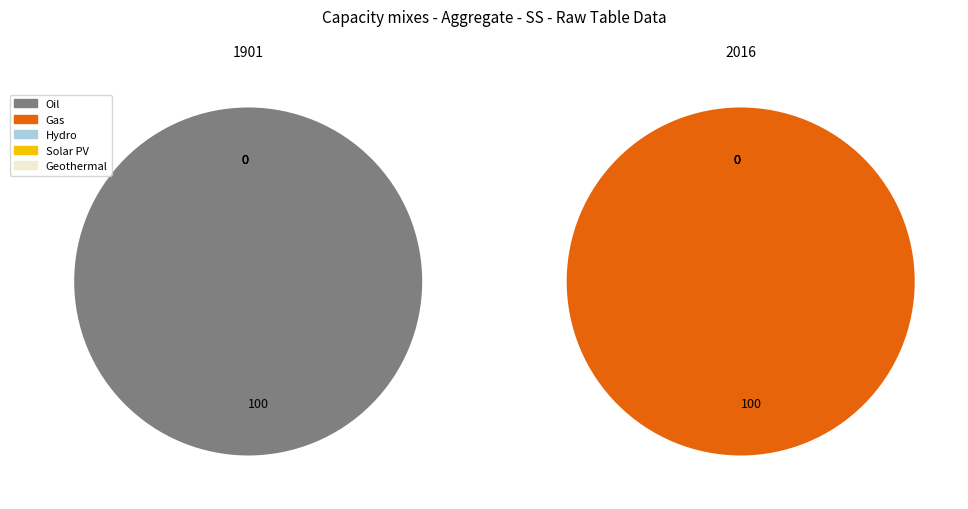

Is it true that 1901 is 90% of the pie?

False